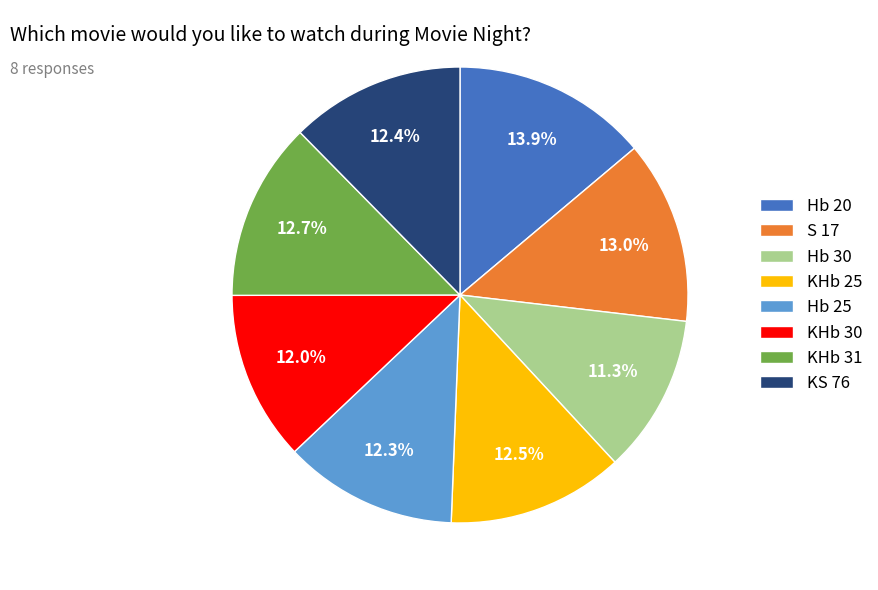

Does any single category account for the majority?

No